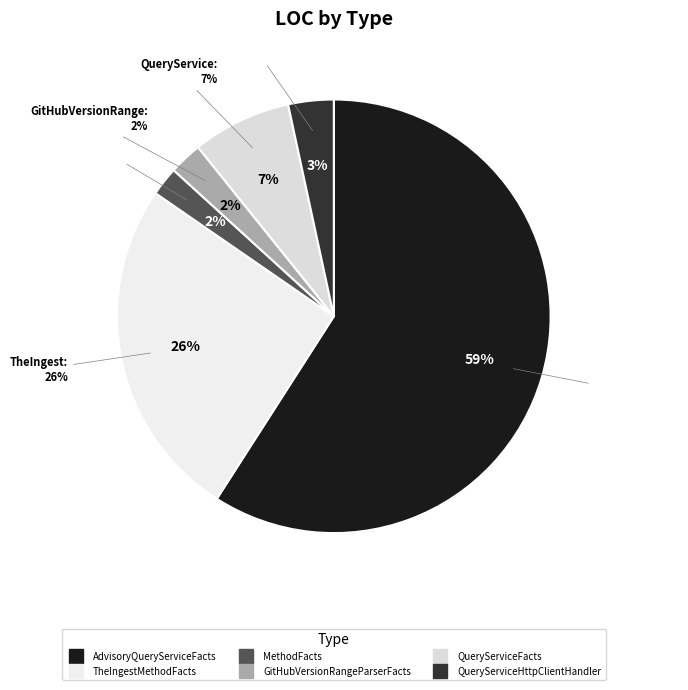

To the nearest percent, what percentage of the pie is TheIngestMethodFacts?

26%